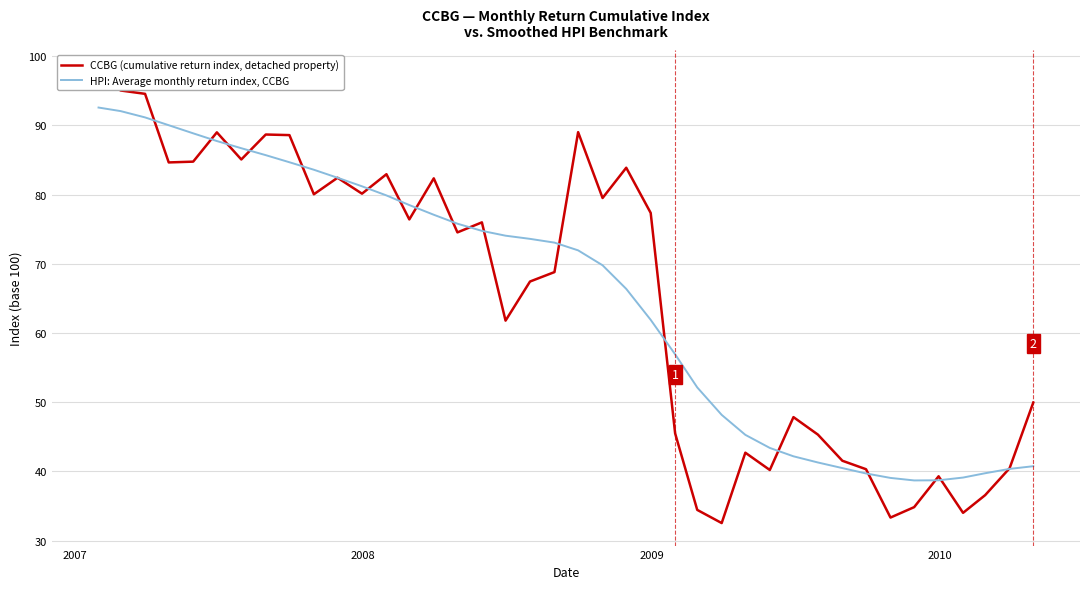

How many interior local valleys does the HPI: Average monthly return index, CCBG series have?

1